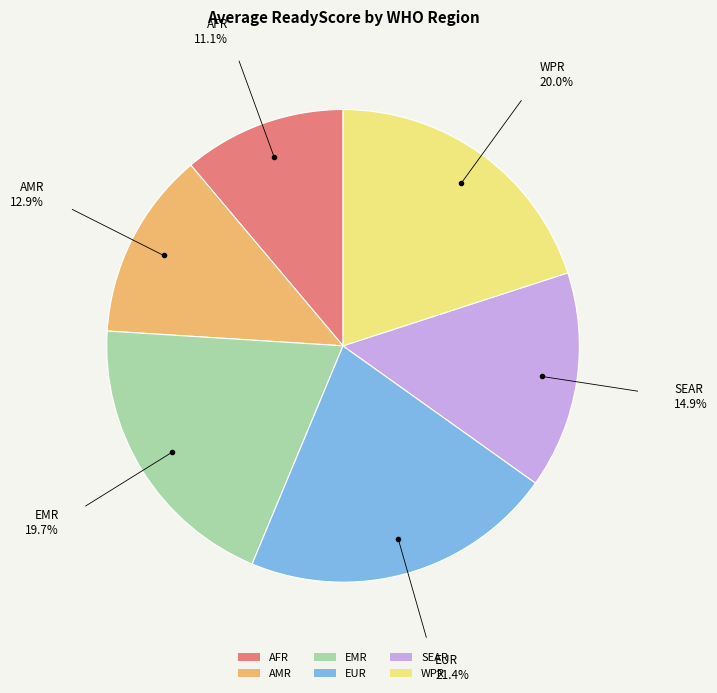

Is it true that AFR is 18% of the pie?

False